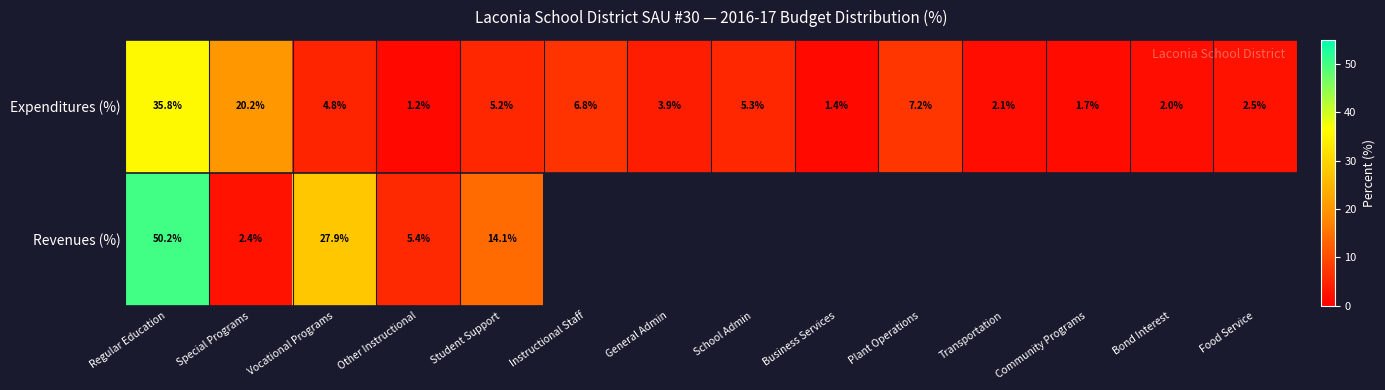

Is the value of Expenditures (%) at Instructional Staff greater than the value of Revenues (%) at Other Instructional?

Yes